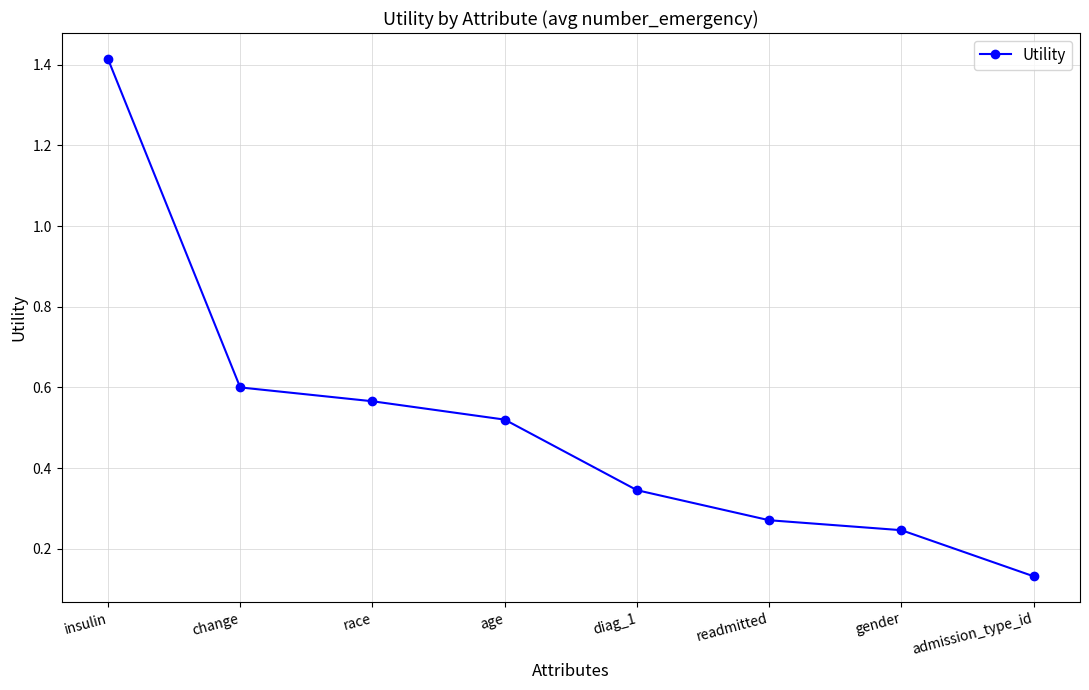

What is the change in value from insulin to diag_1?

-1.1